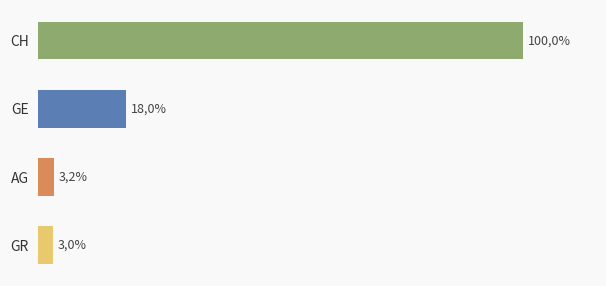

Does the chart contain any negative values?

No